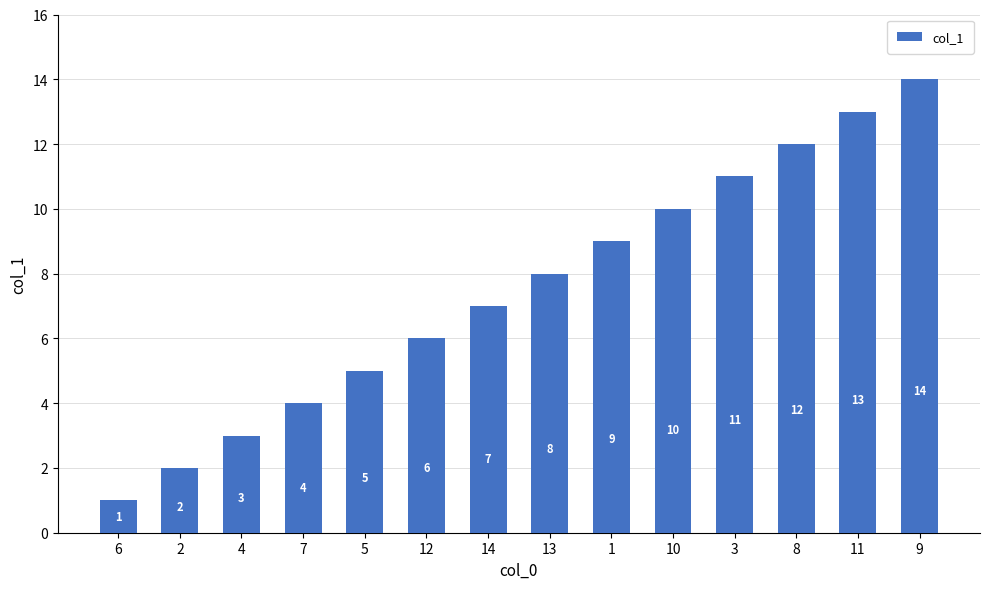

What is the change in value from 2 to 3?

+9